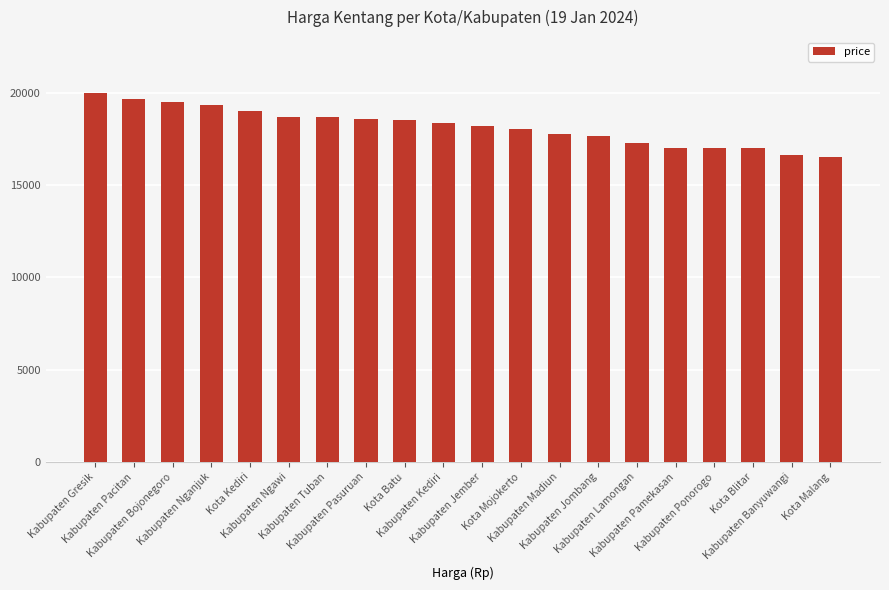

Does the chart contain stacked bars?

No